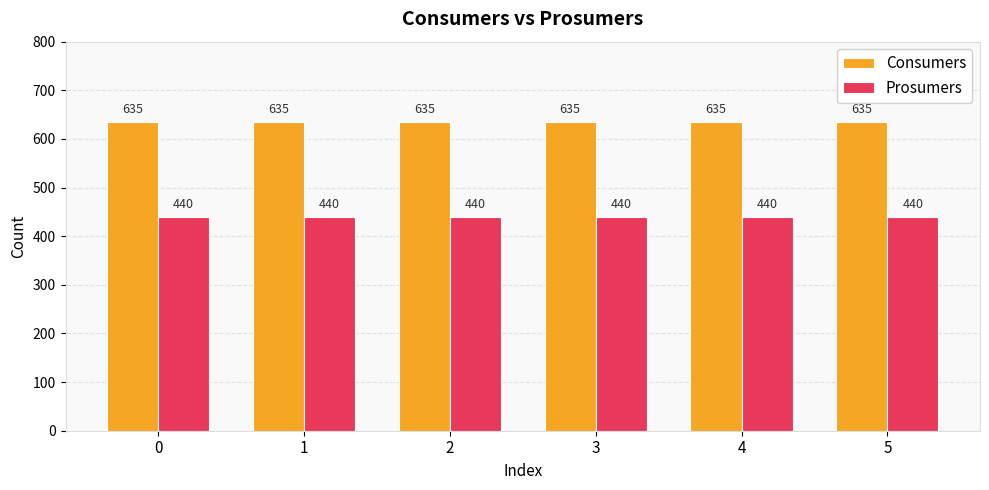

Reading left to right, extract all data points from this chart.

Consumers: 635	635	635	635	635	635
Prosumers: 440	440	440	440	440	440